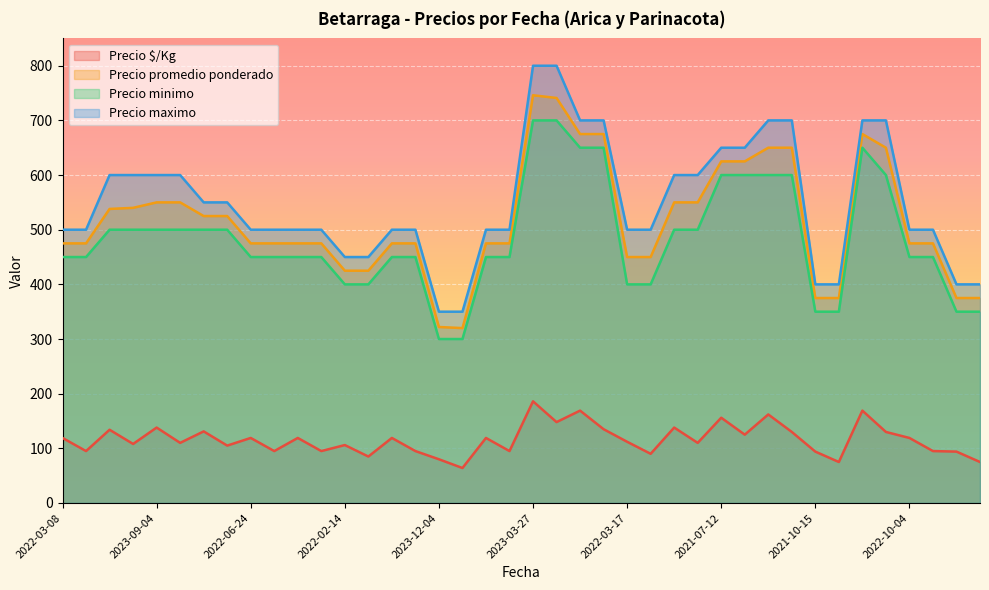

Reading left to right, what are all the values shown in this chart?

Precio $/Kg: 119	95	134	108	138	110	131	105	119	95	119	95	106	85	119	95	80	64	119	95	186	148	169	135	112	90	138	110	156	125	162	130	94	75	169	130	119	95	94	75
Precio promedio ponderado: 475	475	538	540	550	550	525	525	475	475	475	475	425	425	475	475	322	320	475	475	746	741	675	675	450	450	550	550	625	625	650	650	375	375	675	650	475	475	375	375
Precio minimo: 450	450	500	500	500	500	500	500	450	450	450	450	400	400	450	450	300	300	450	450	700	700	650	650	400	400	500	500	600	600	600	600	350	350	650	600	450	450	350	350
Precio maximo: 500	500	600	600	600	600	550	550	500	500	500	500	450	450	500	500	350	350	500	500	800	800	700	700	500	500	600	600	650	650	700	700	400	400	700	700	500	500	400	400